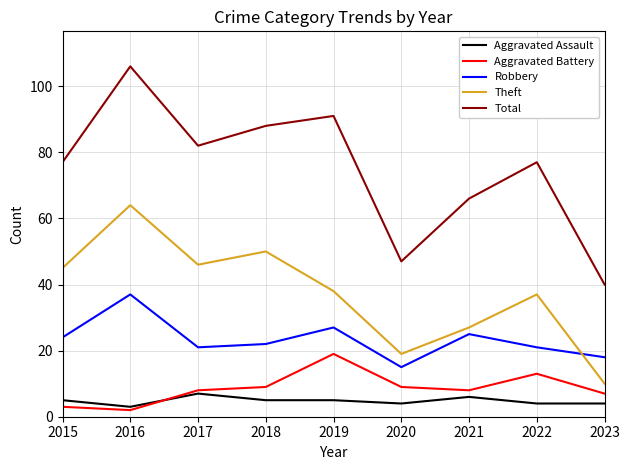

At how many categories does at least one series exceed 63?

7